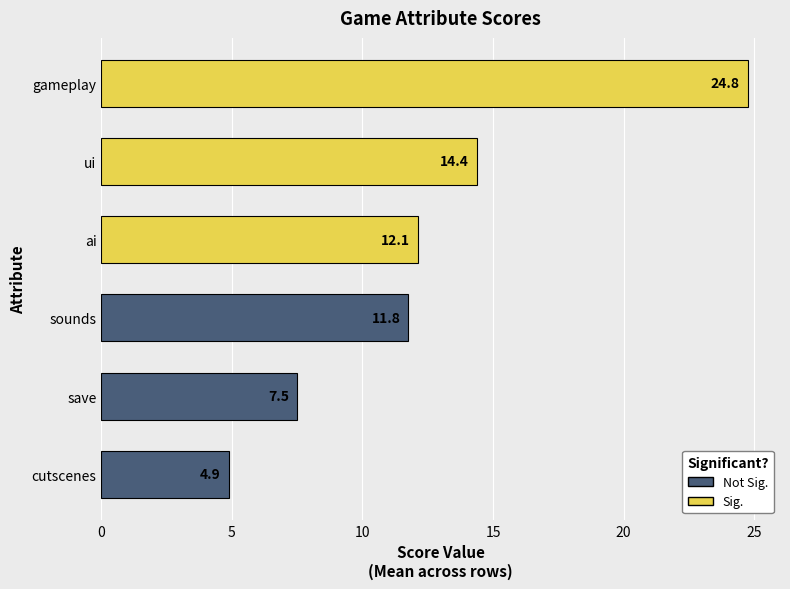

What is the label of the 5th bar from the bottom?

ui